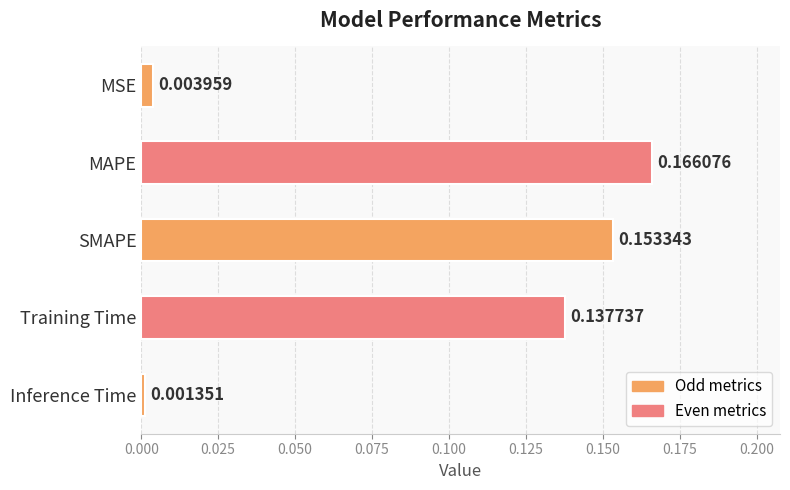

What is the label of the 4th bar from the bottom?

MAPE